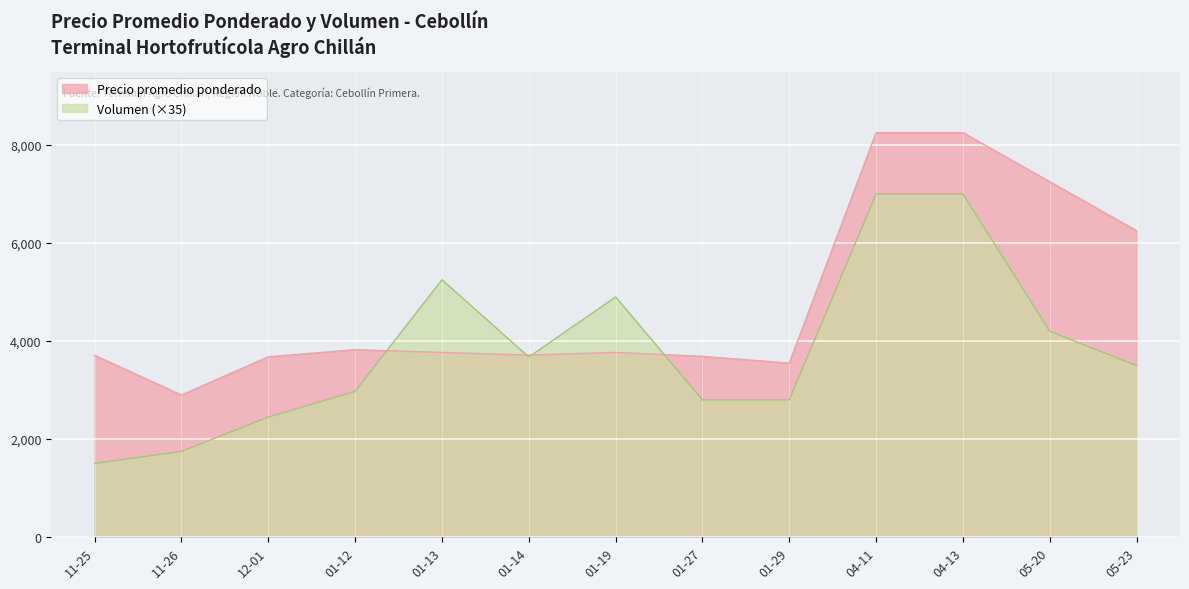

What value does the Precio promedio ponderado series have at 11-26, to the nearest 100?

2900